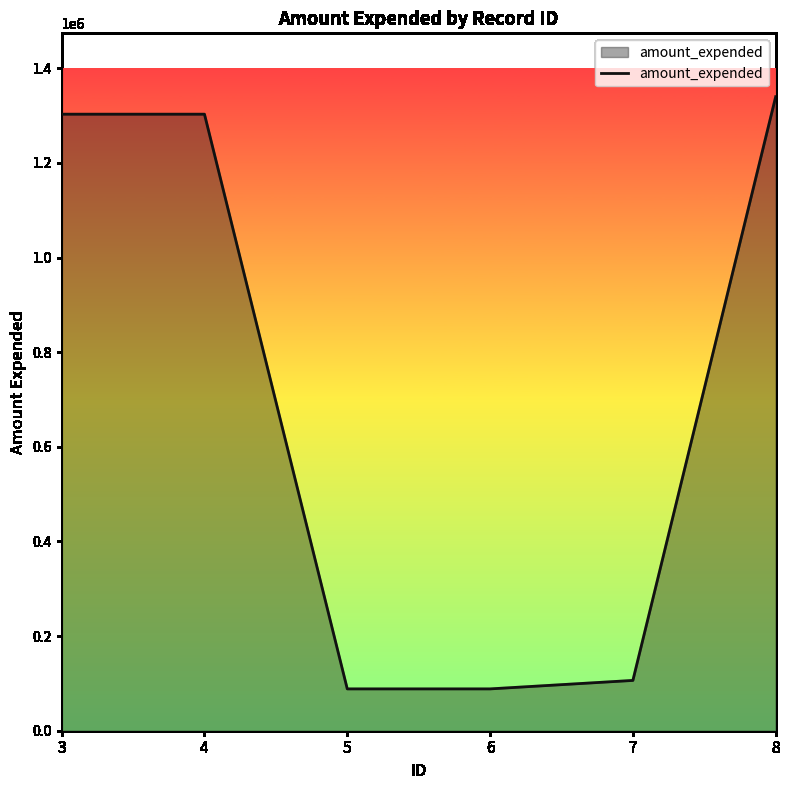

What is the difference between the maximum and minimum values?

1251410